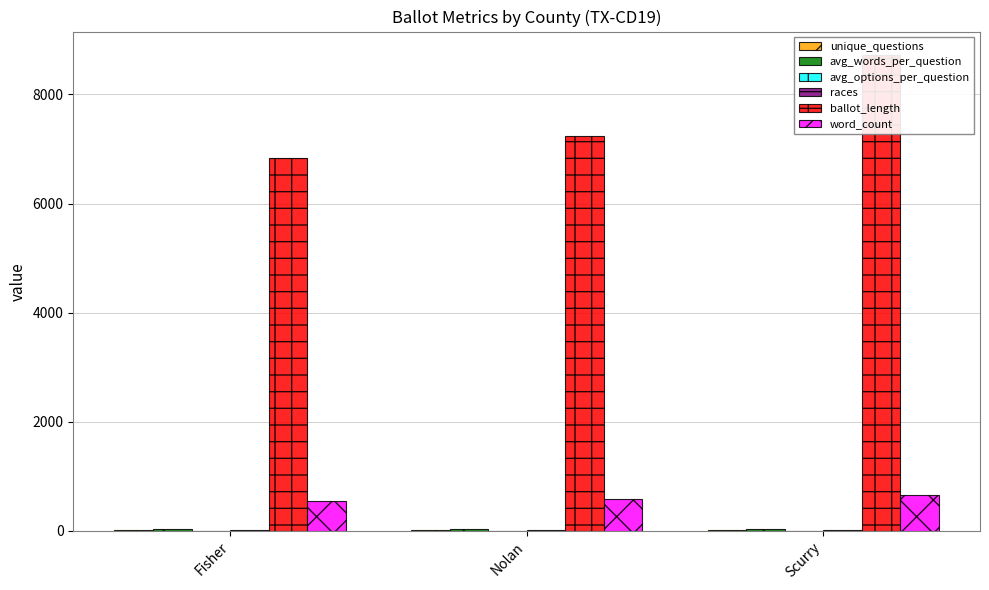

List the labels in order of ballot_length value, smallest first.

Fisher, Nolan, Scurry